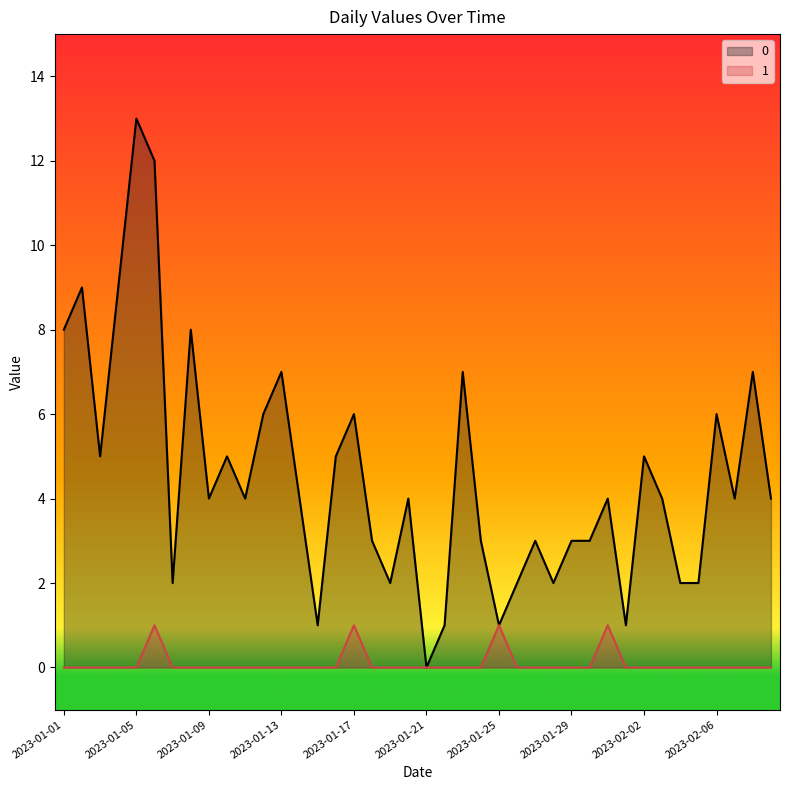

True or false: 1 has a value of 0 at 2023-01-04.

False